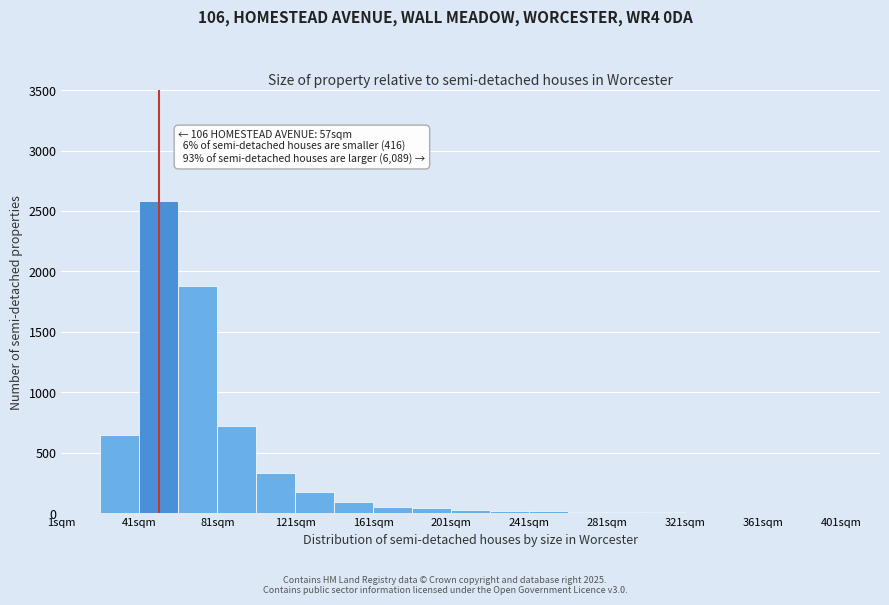

Over which range of the x-axis is the bar tallest?

41 to 61